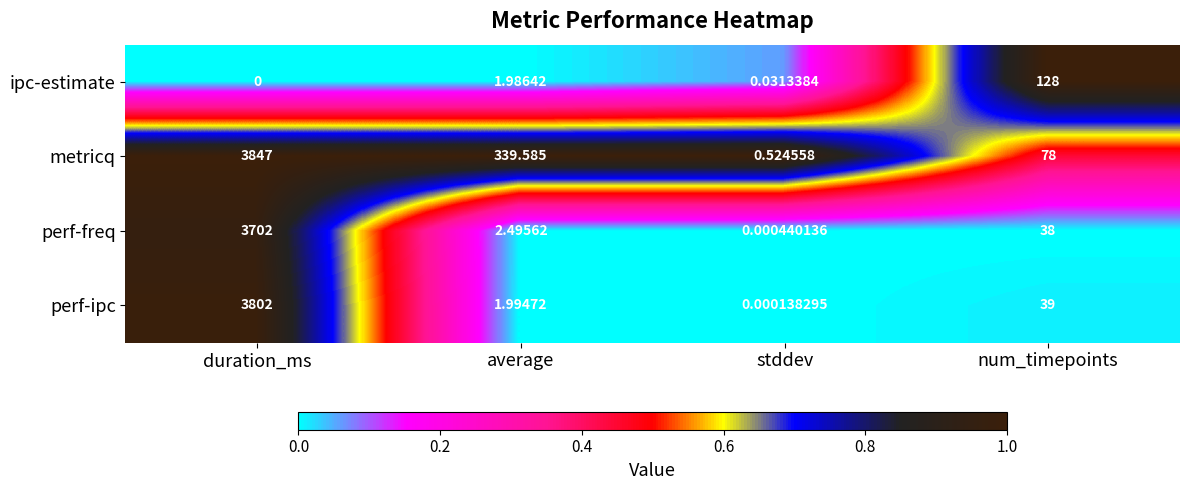

Between average and num_timepoints, which series saw the biggest shift?

metricq